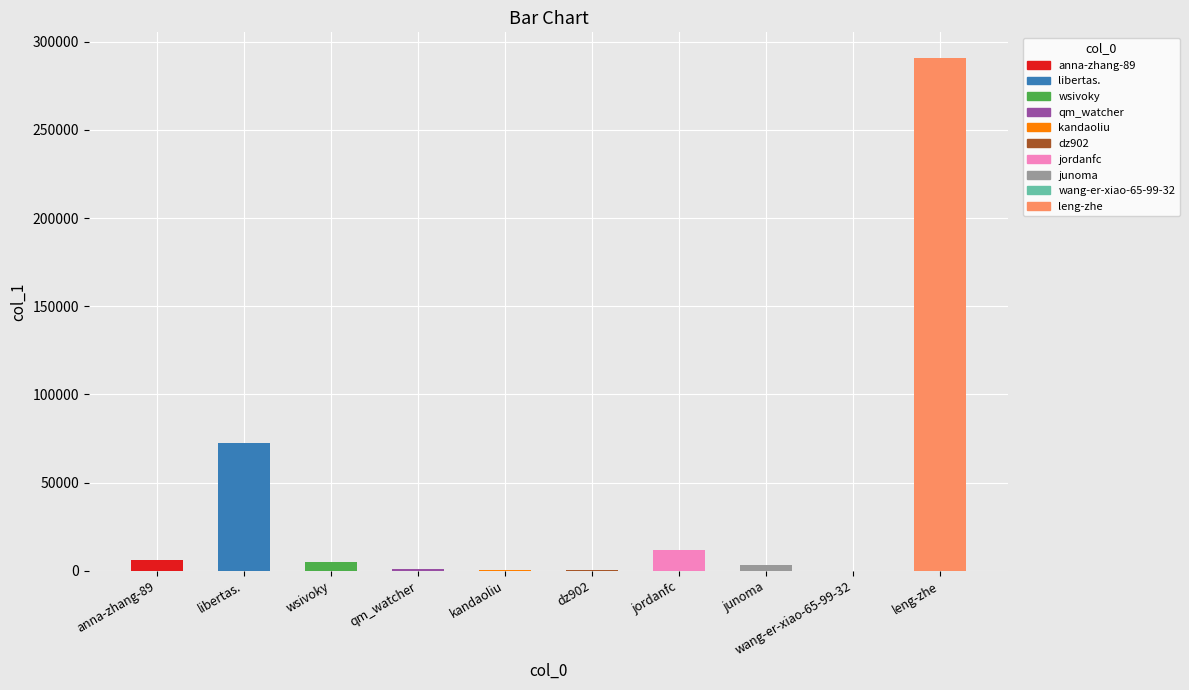

Where is the data nearest to the value 145461?

libertas.